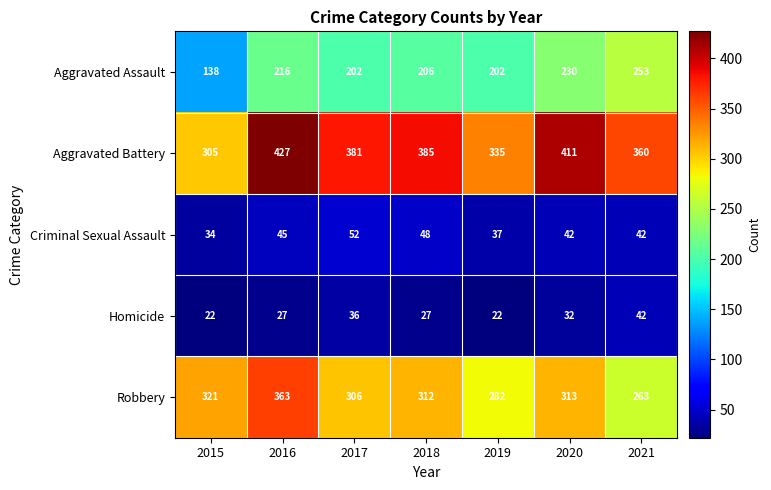

Which series has the widest spread of values?

Aggravated Battery